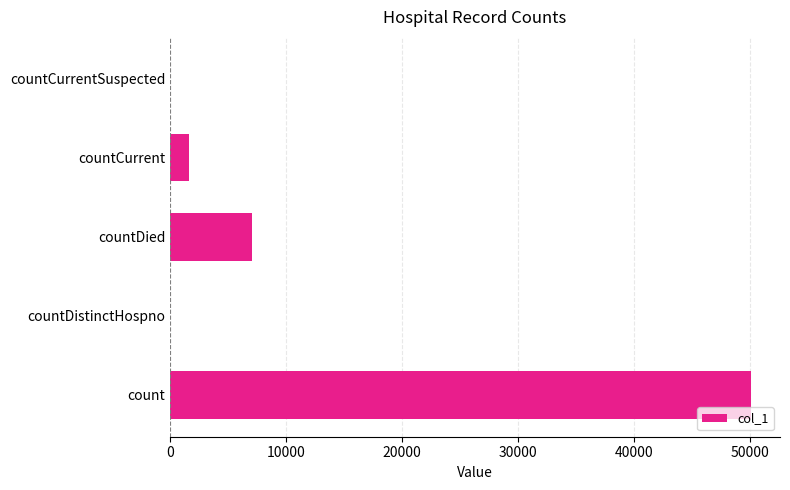

What is the change in value from countDistinctHospno to countCurrent?

+1630